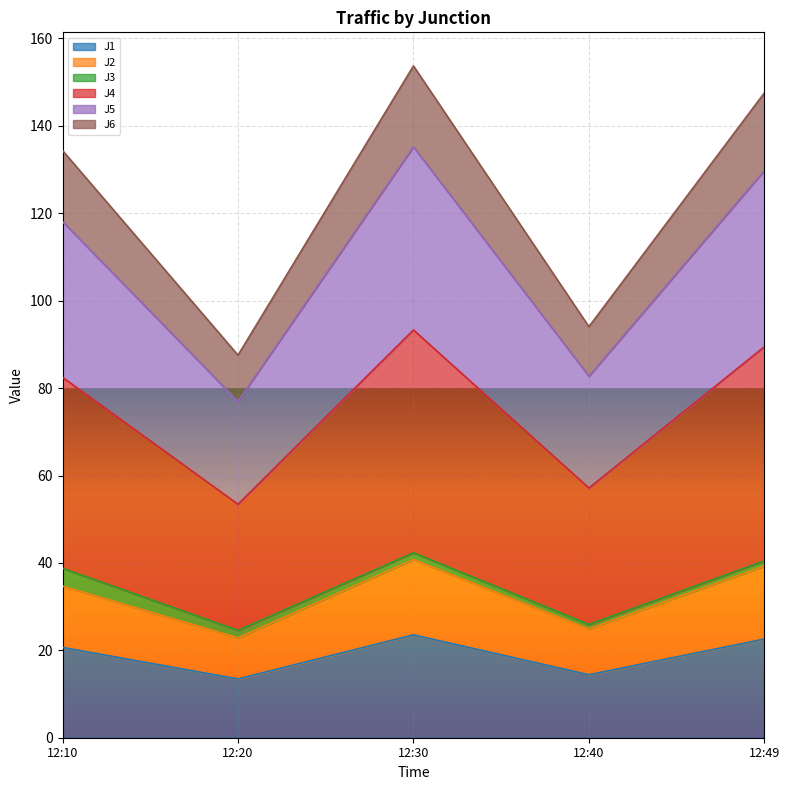

What is the minimum value for J1?

13.5